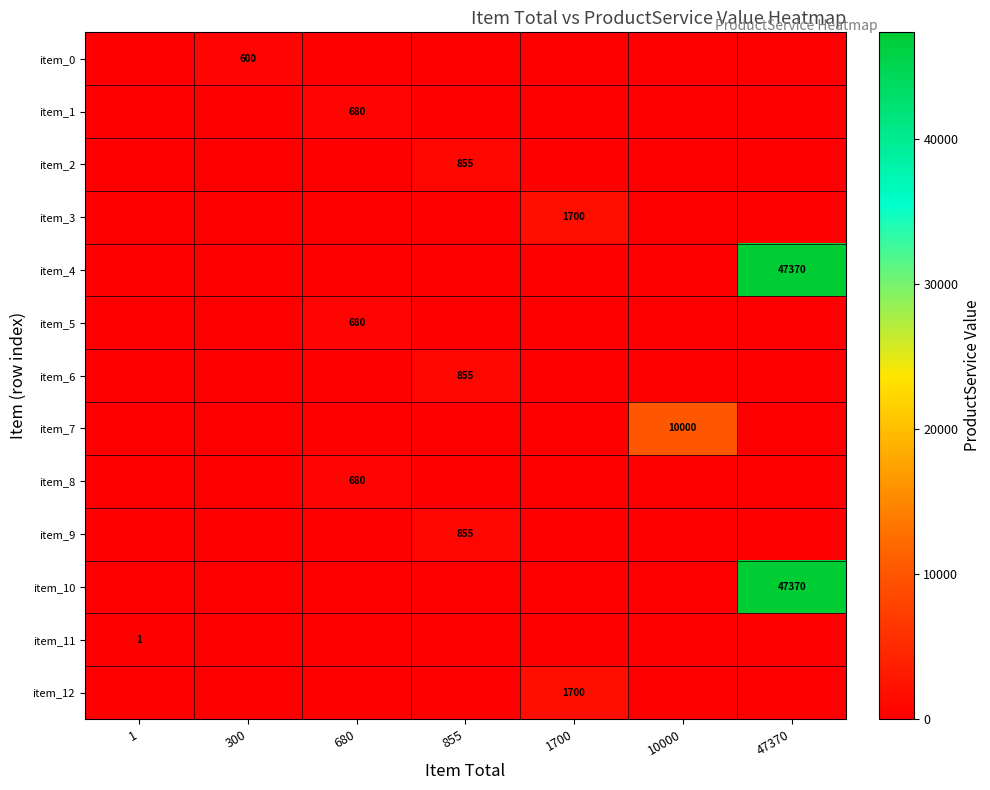

The value of item_6 at 855 is 1197. True or false?

False